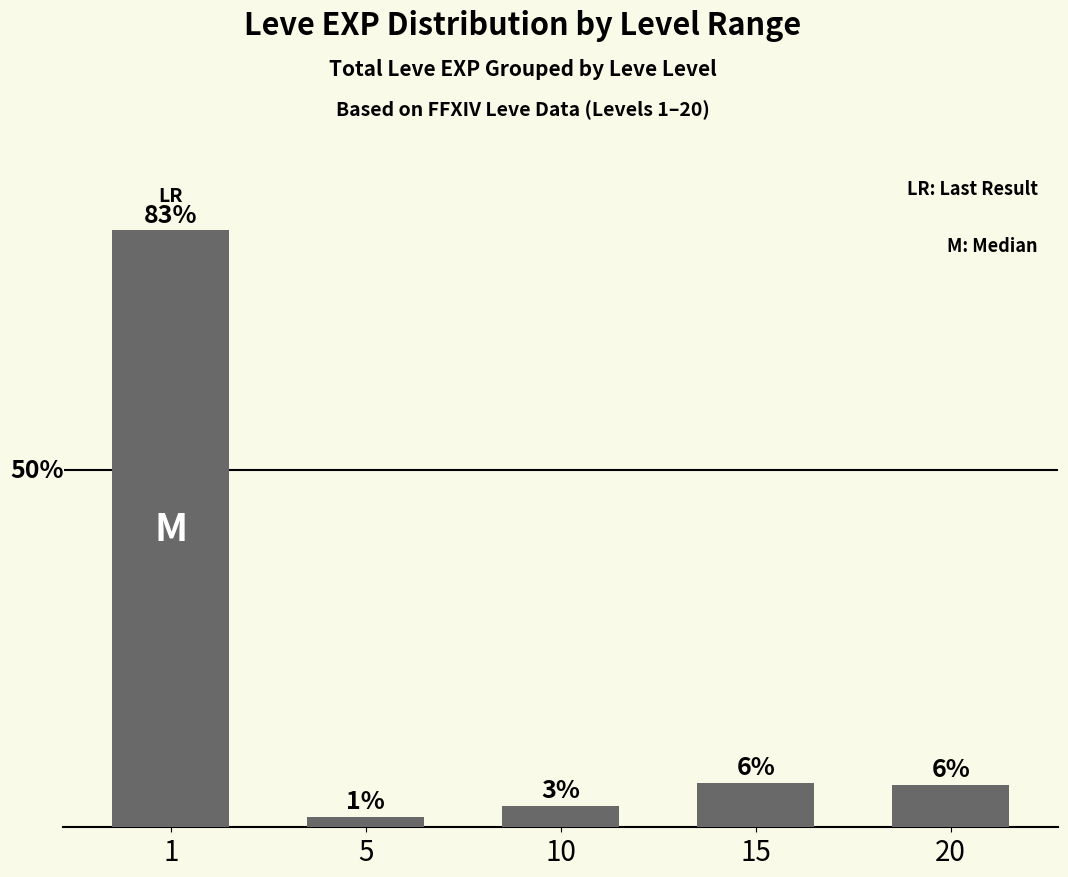

Are the bars horizontal?

No